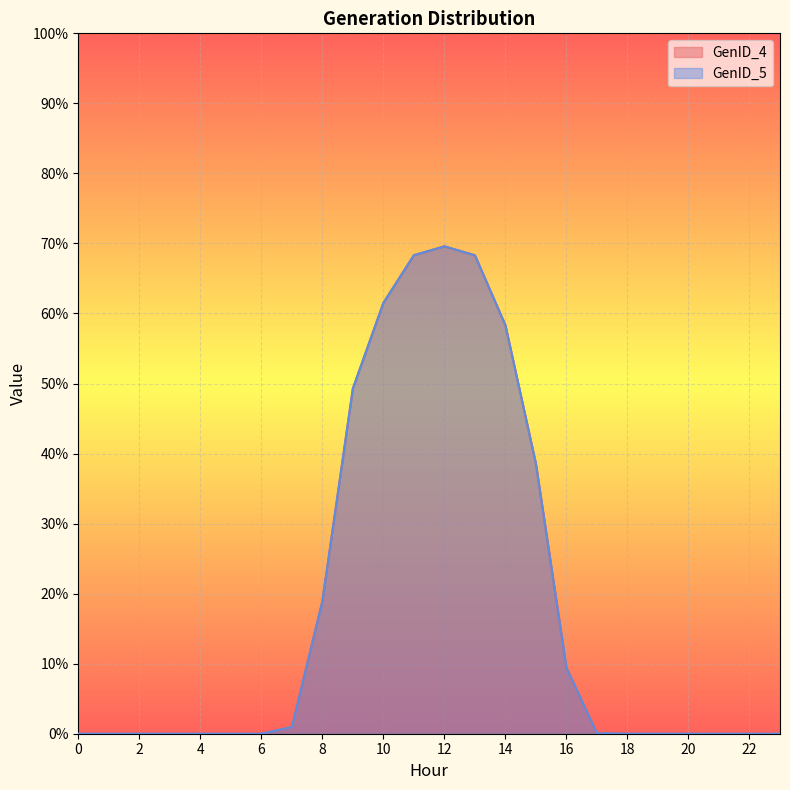

The GenID_5 series shows 0.0 at 17. True or false?

False